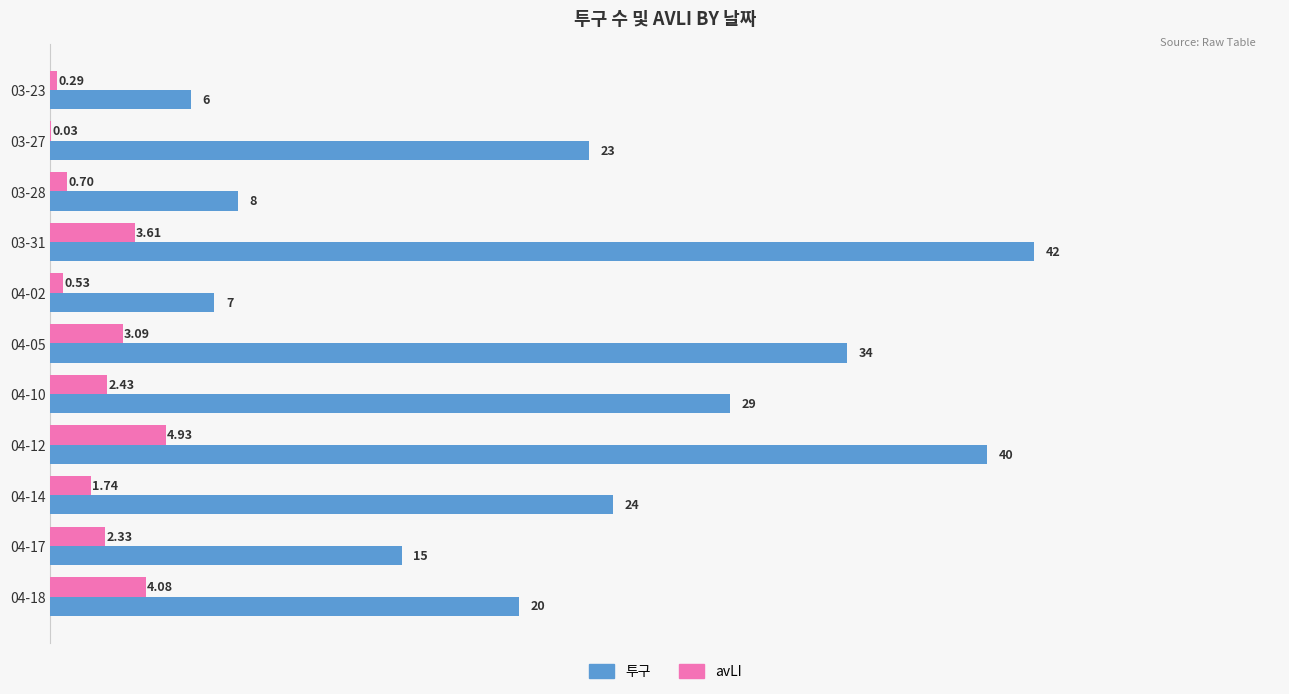

Which series changed the most between 03-28 and 04-05?

투구